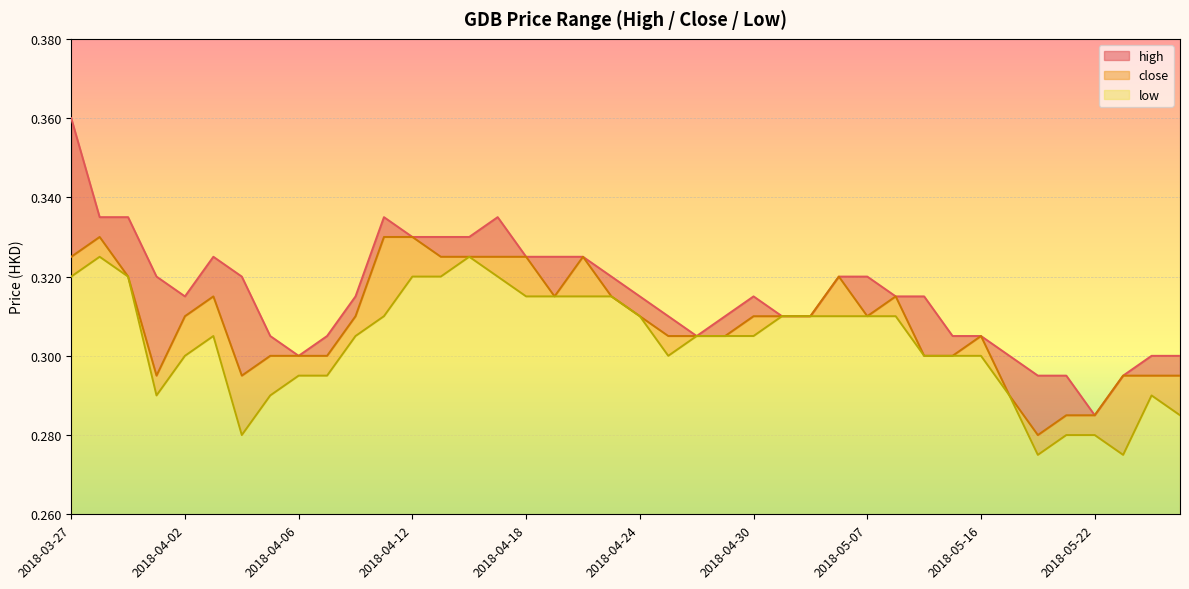

At which category is the sum across all series the highest?

2018-03-27